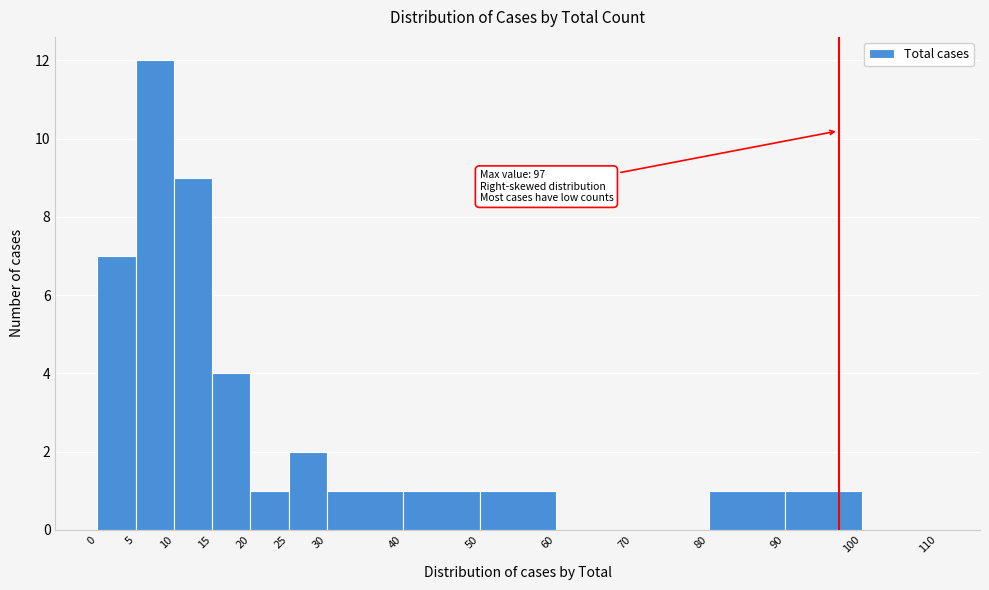

Which range on the x-axis has the tallest bar?

5 to 10